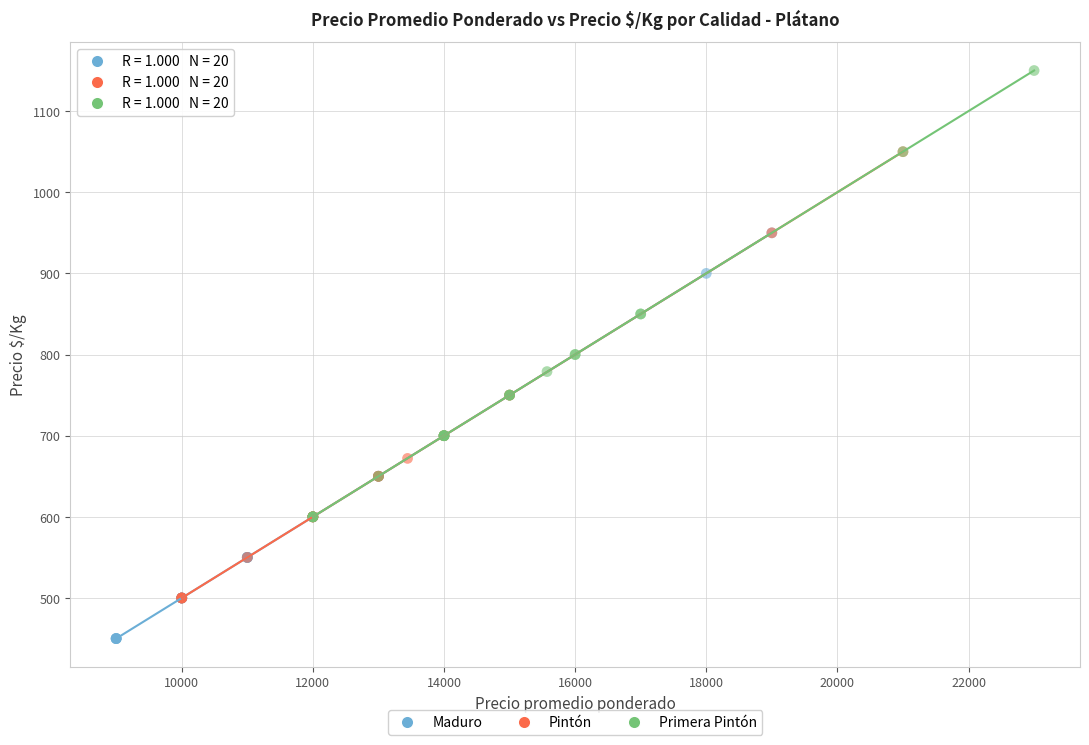

Which series reaches the maximum Y coordinate?

Primera Pintón